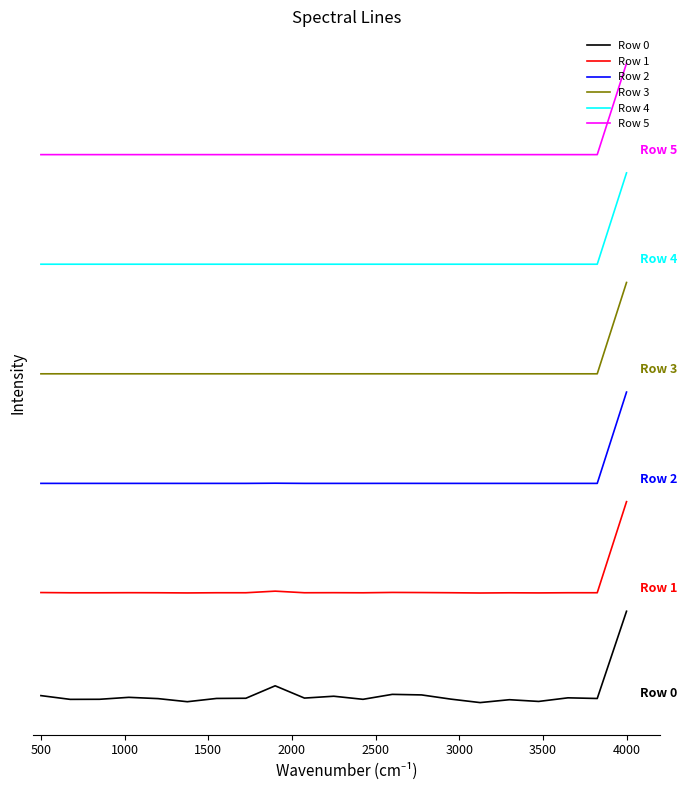

True or false: Row 4 and Row 3 cross at least once.

False